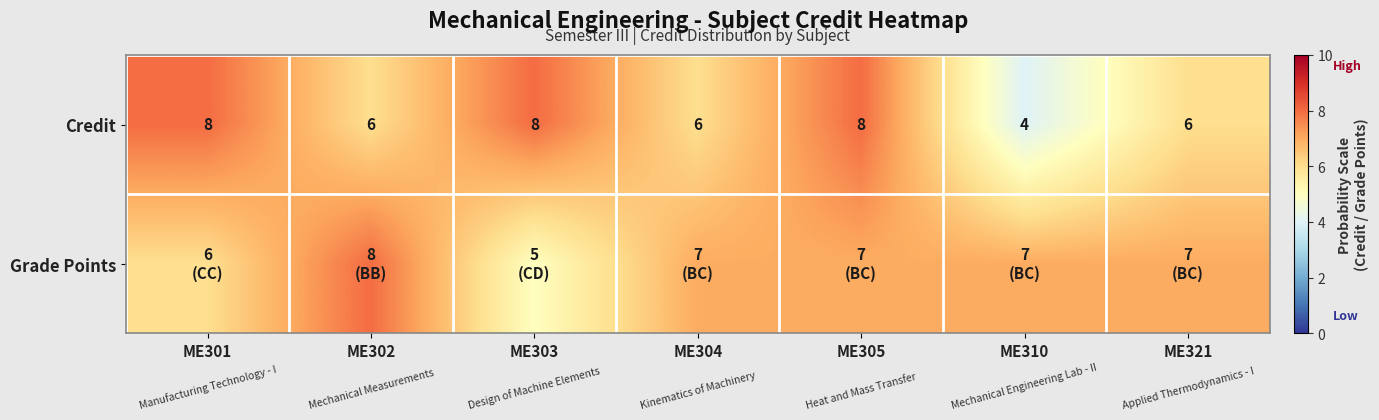

What is the lowest value of the Credit series?

4